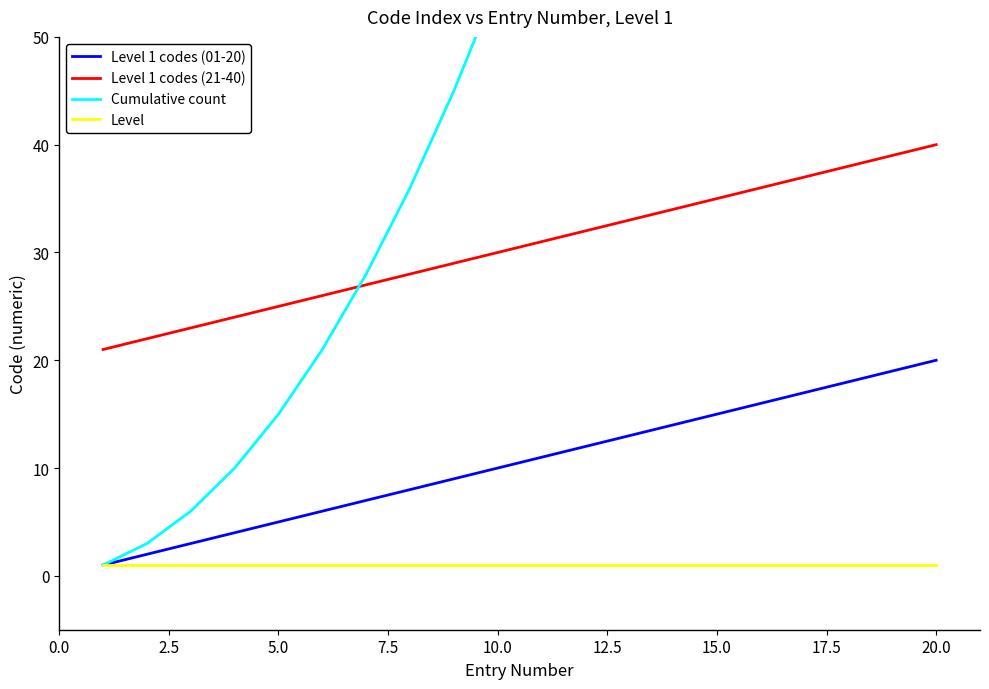

True or false: Cumulative count and Level 1 codes (01-20) intersect in this chart.

False